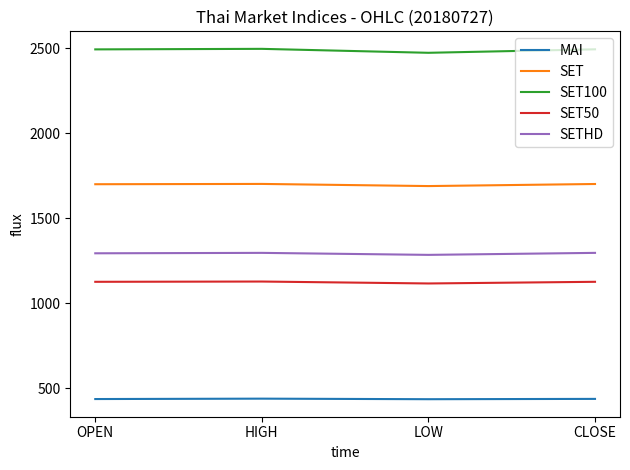

At how many categories does at least one series exceed 636?

4